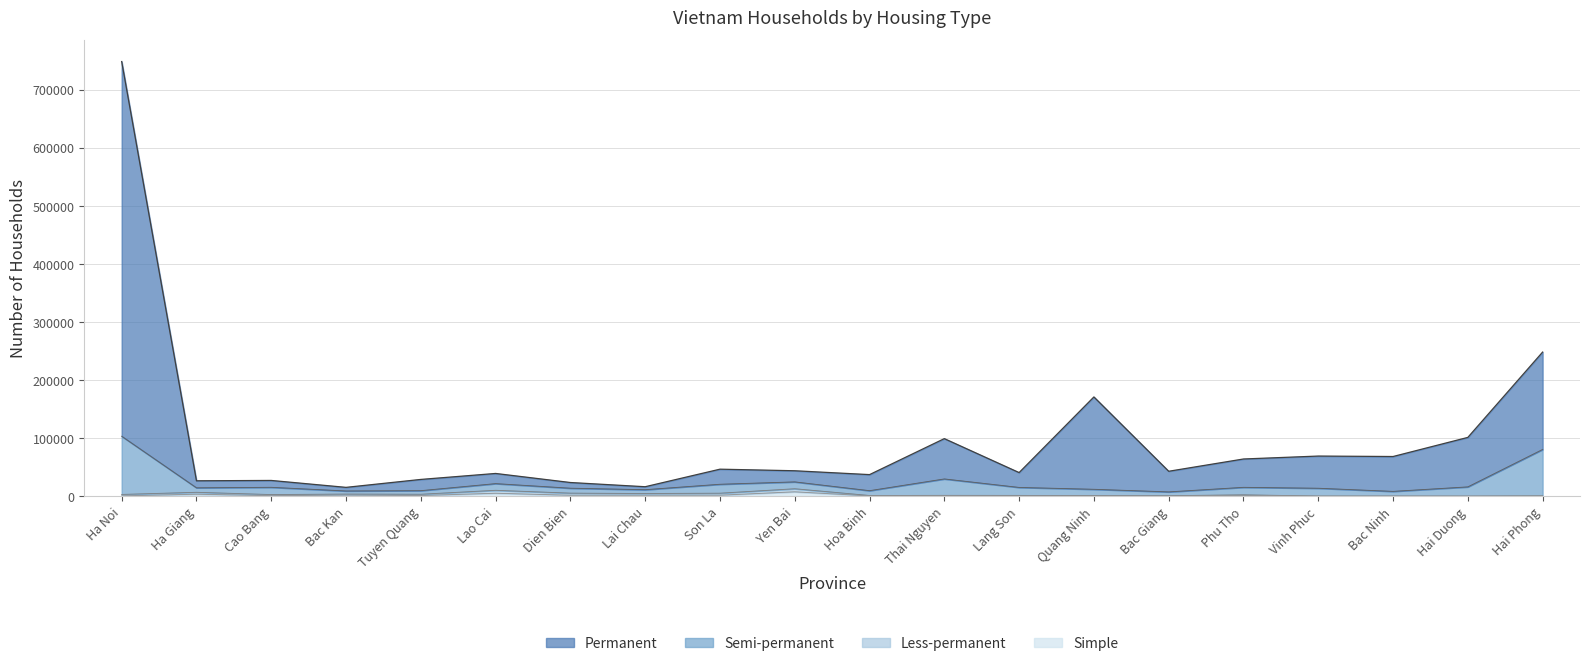

True or false: Semi-permanent and Permanent cross at least once.

False